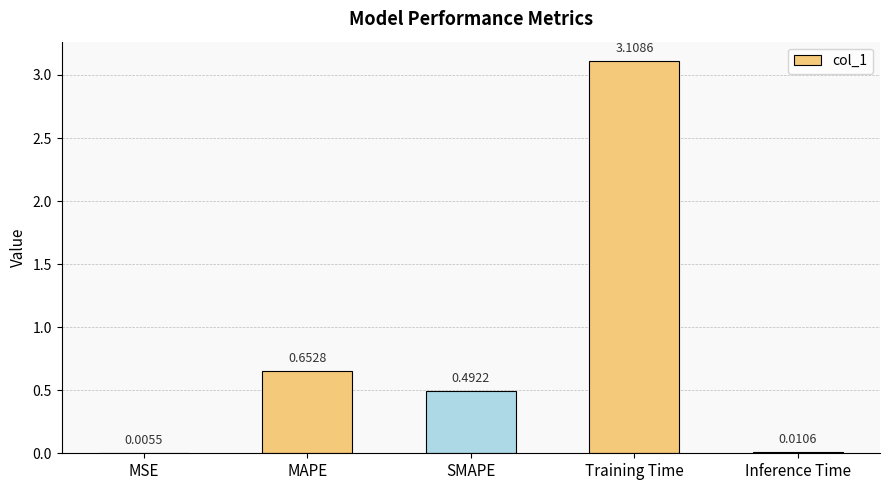

The value at SMAPE is 0.8. True or false?

False